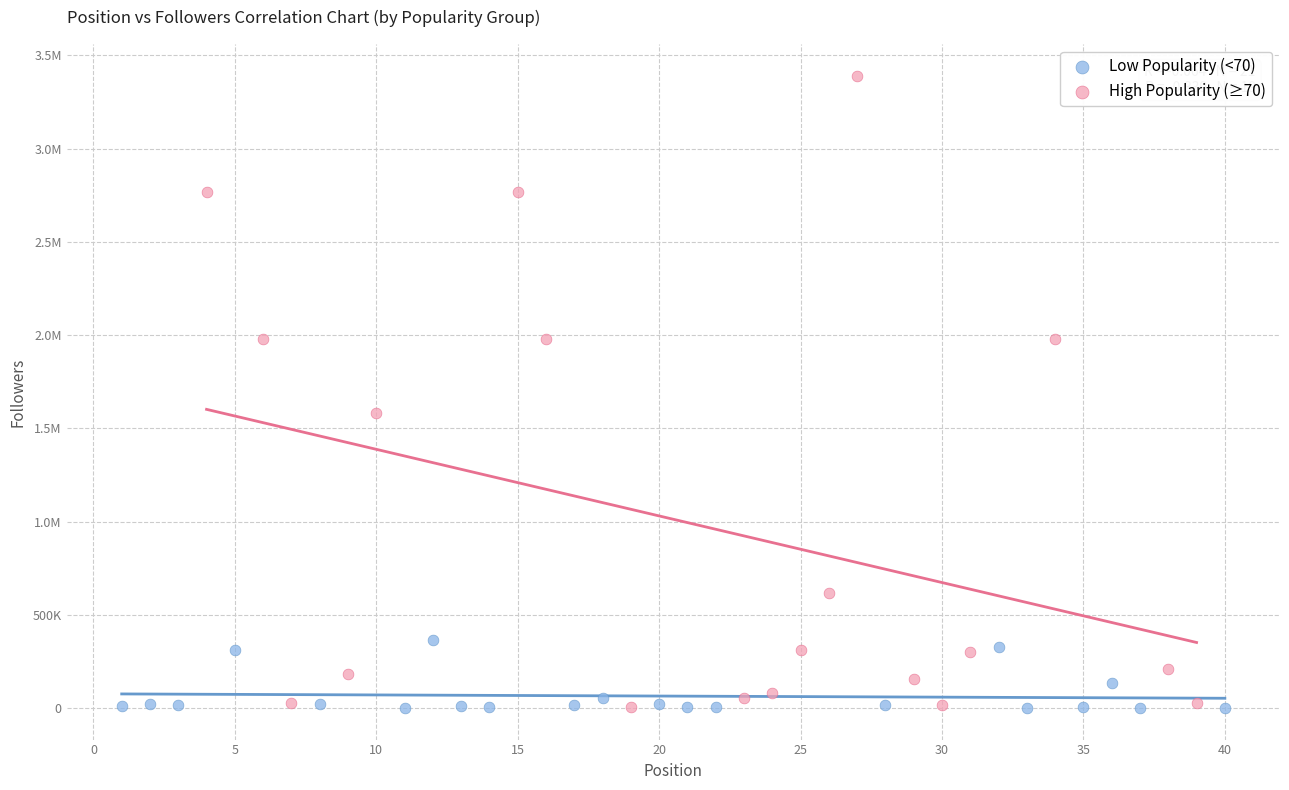

What are all the series names shown in the legend?

Low Popularity (<70), High Popularity (≥70)